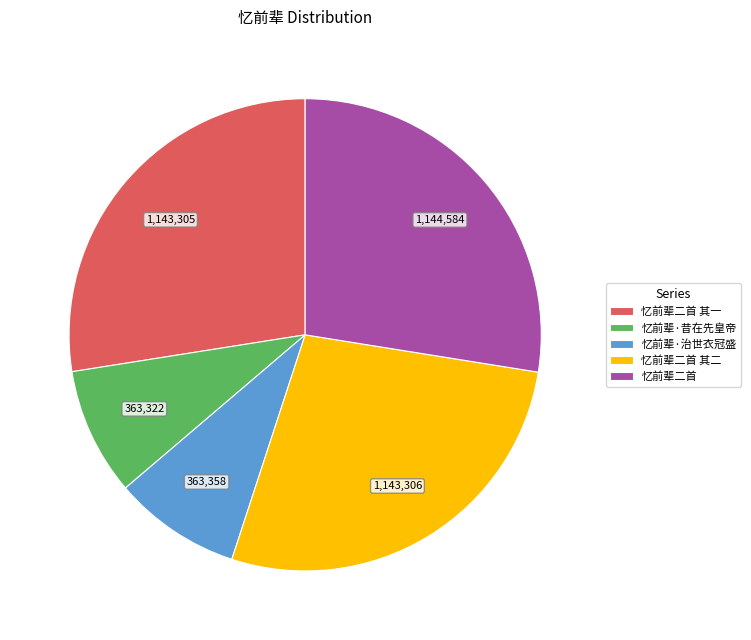

Combined, do 忆前辈·昔在先皇帝 and 忆前辈·治世衣冠盛 account for over 50%?

No